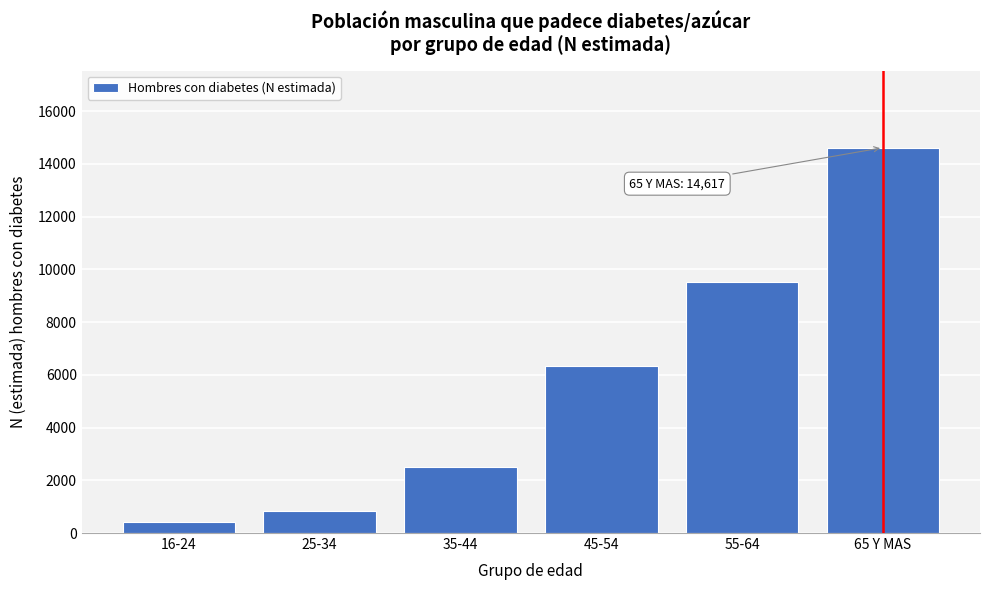

Reading left to right, transcribe all the data shown in this chart.

16-24=419	25-34=826	35-44=2496	45-54=6339	55-64=9514	65 Y MAS=14617